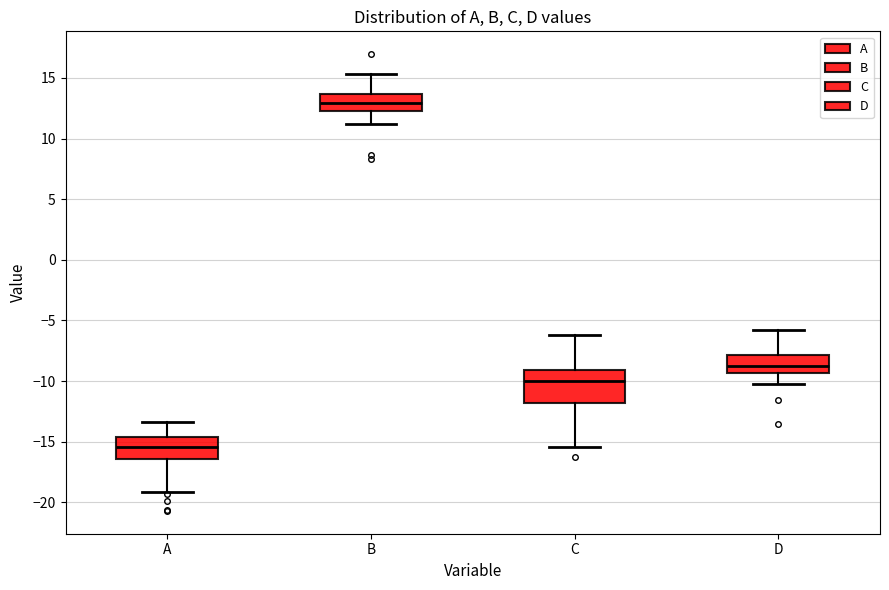

Reading left to right, read every box against the y-axis: the position of its median line, the range the box covers, and the ends of its whiskers. The values are not printed on the chart, so give them approximately, as read against the axis.

A: median -15.5, box -16.5 to -14.5, whiskers -19.0 to -13.5
B: median 13.0, box 12.5 to 13.5, whiskers 11.0 to 15.5
C: median -10.0, box -12.0 to -9.0, whiskers -15.5 to -6.0
D: median -8.5, box -9.5 to -8.0, whiskers -10.0 to -5.5